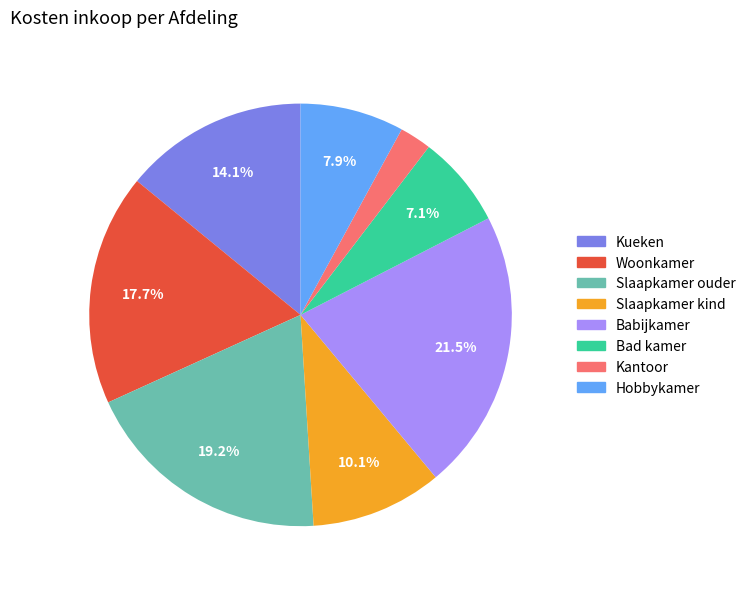

To the nearest percent, what portion does Bad kamer represent?

7%